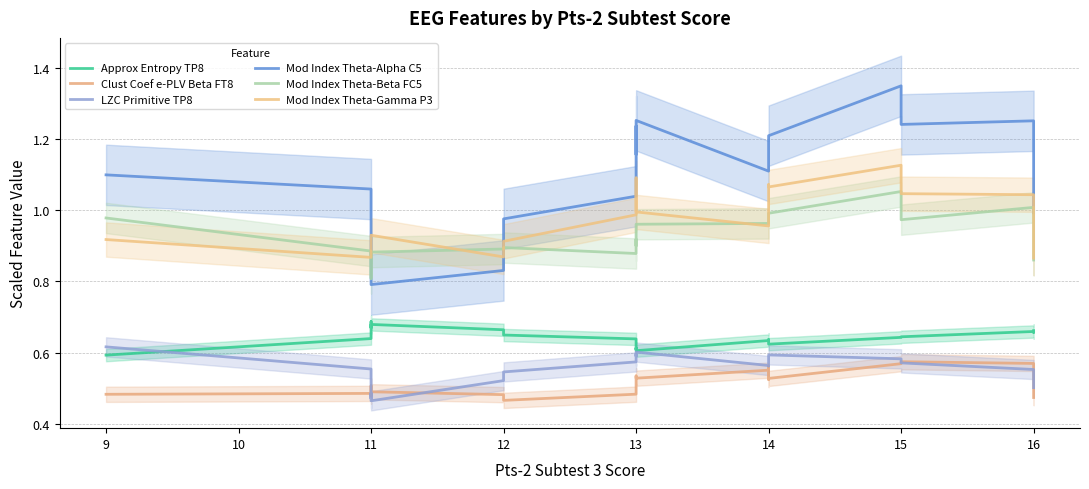

What is the difference between the maximum and minimum values in the LZC Primitive TP8 series?

0.2